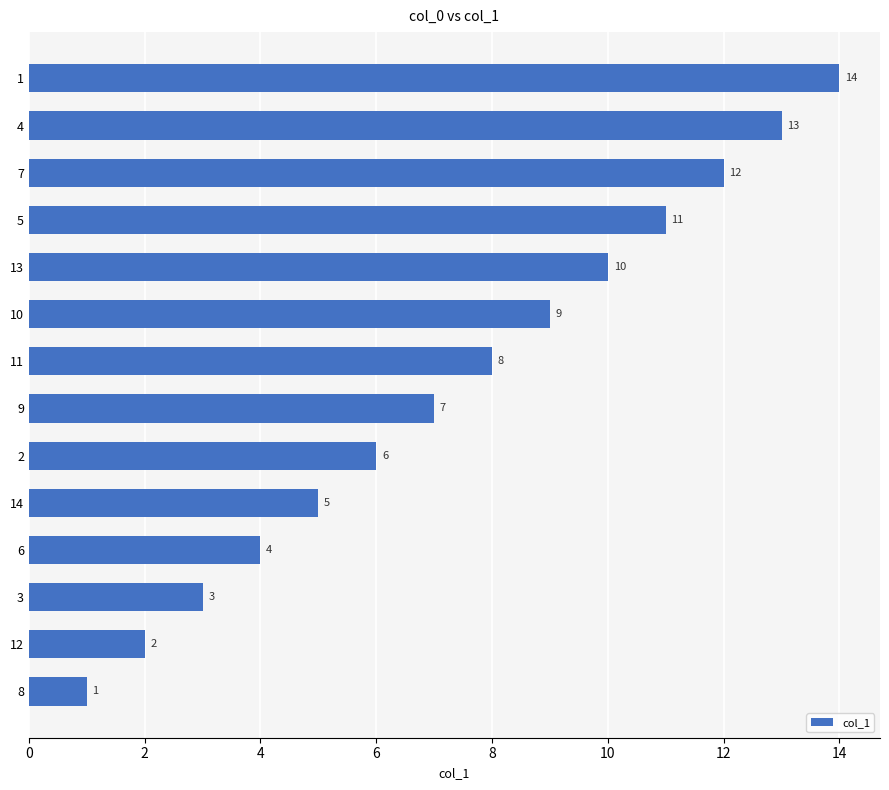

What is the smallest value displayed?

1